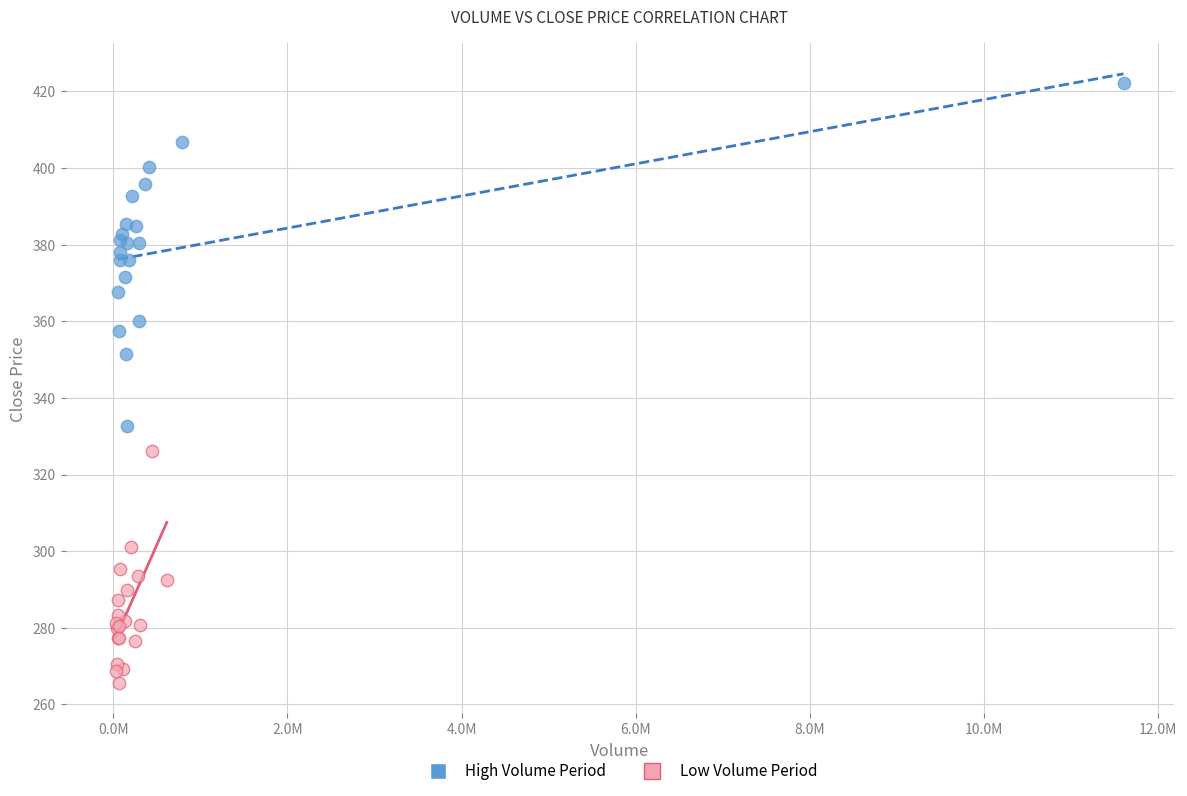

Which series has the widest spread of Y values?

High Volume Period